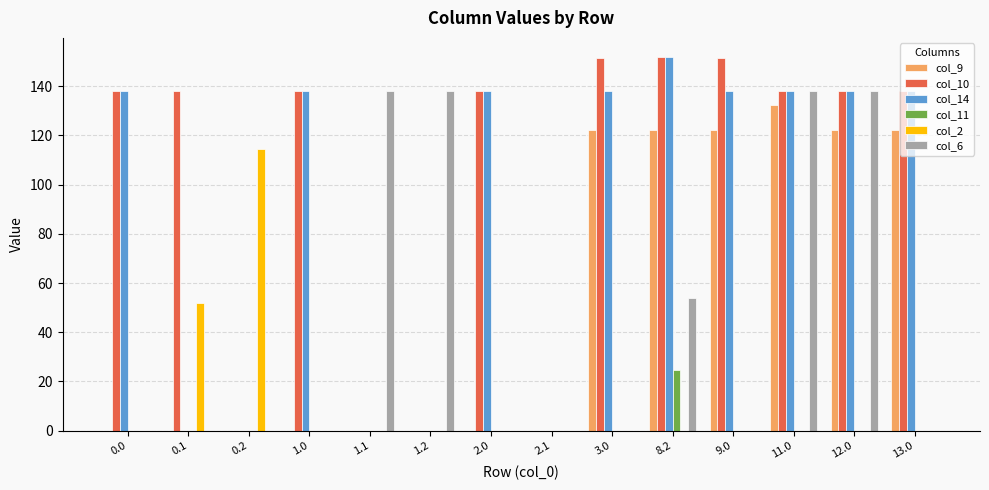

Which series changed the most between 1.1 and 3.0?

col_10